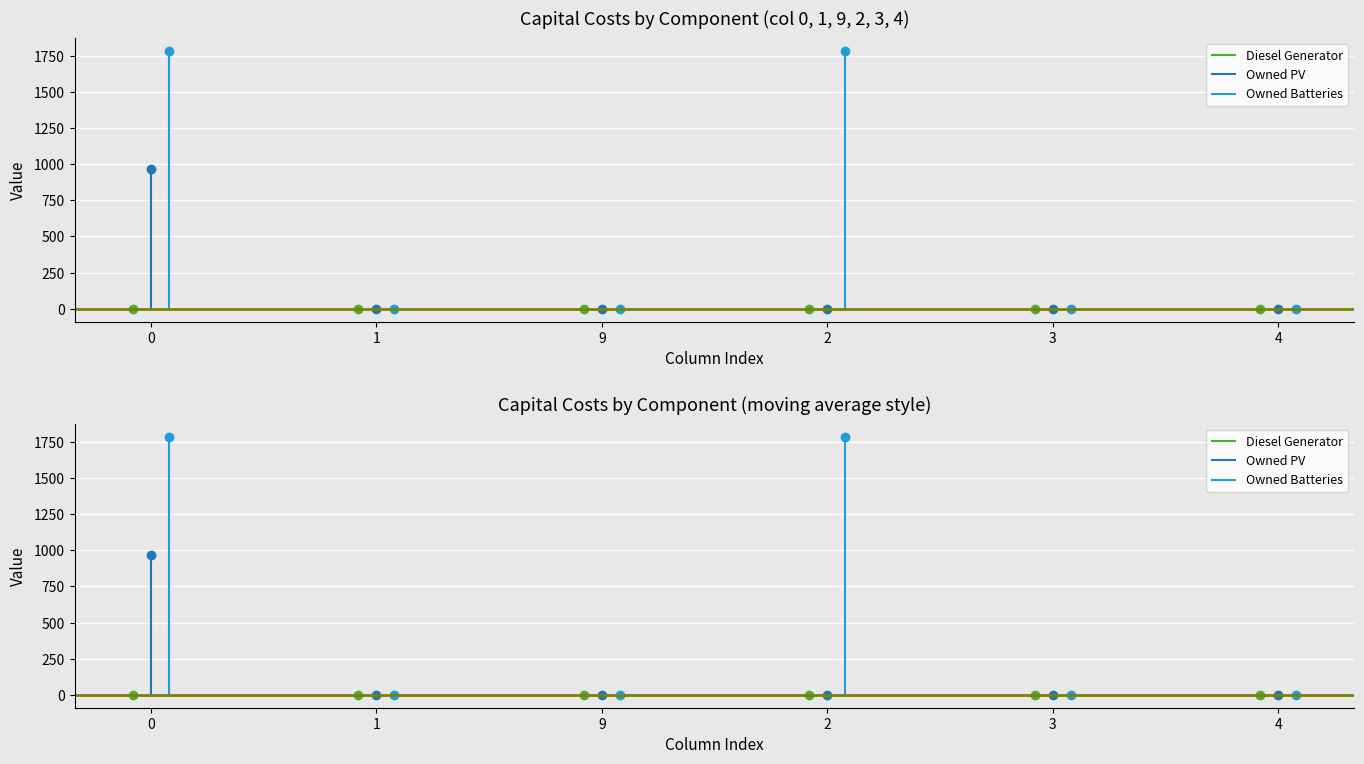

What is the label of the 5th point from the left?

3